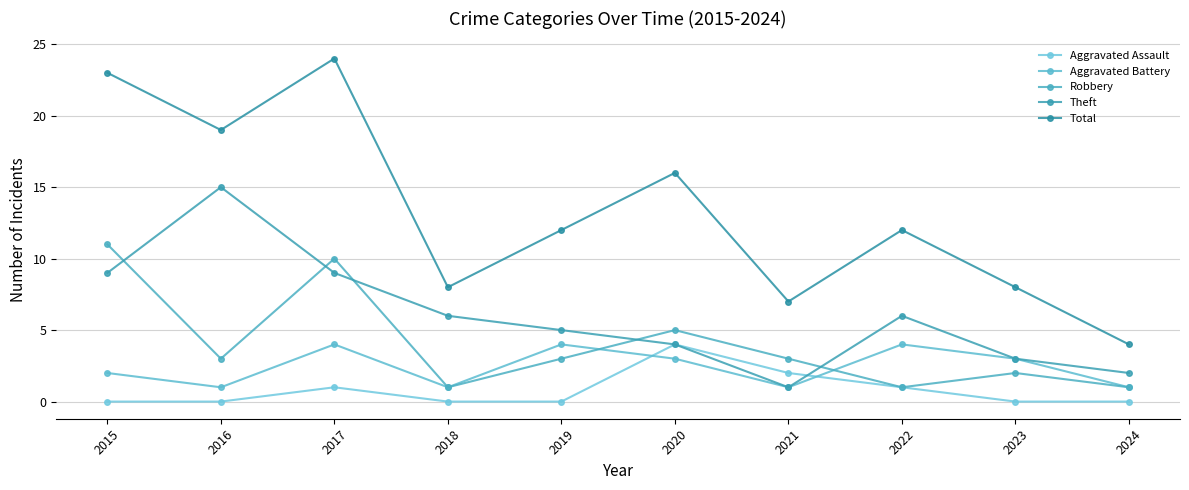

Which series has the largest total across all categories?

Total